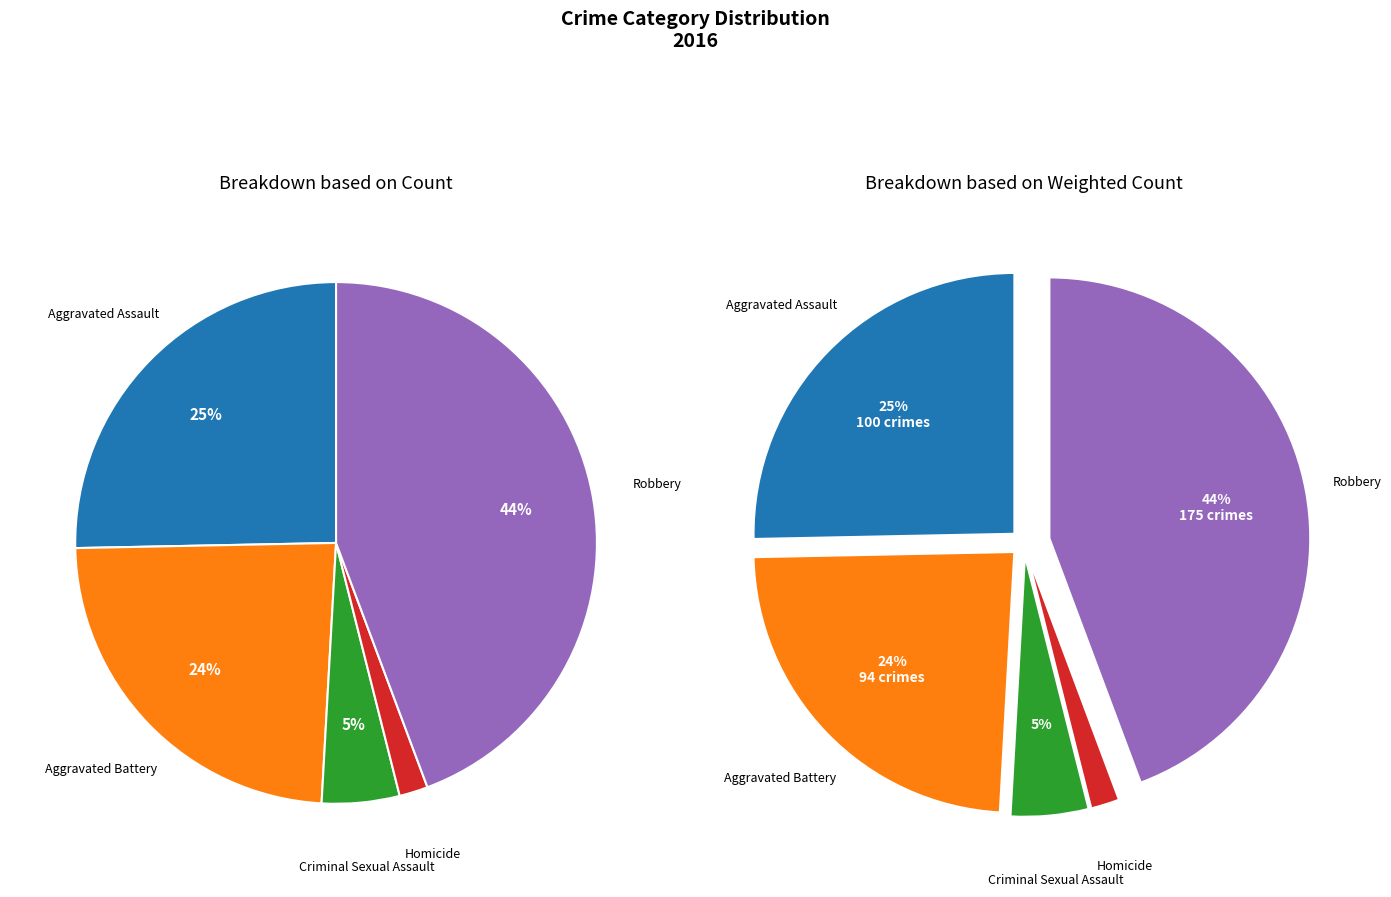

The Criminal Sexual Assault slice represents 1% of the pie. True or false?

False